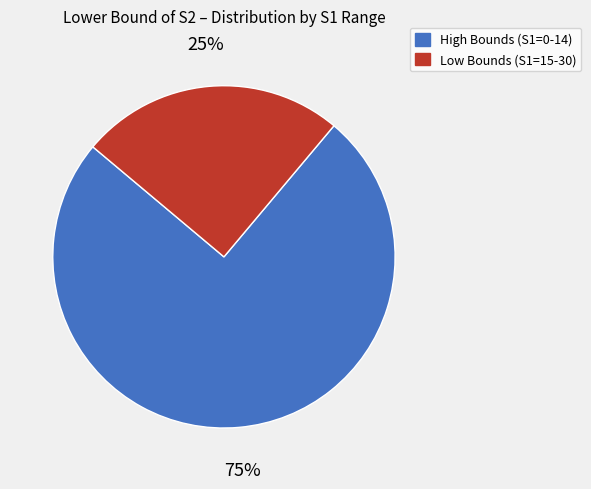

To the nearest percent, what is the difference between the largest and smallest slice percentages?

50%